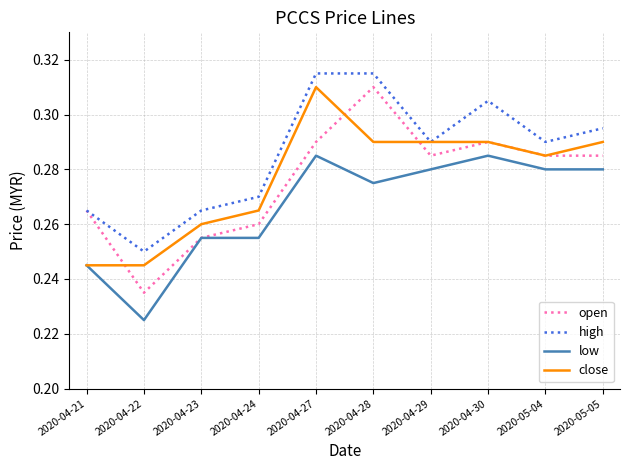

What is the total value across all series at 2020-04-27?

1.2